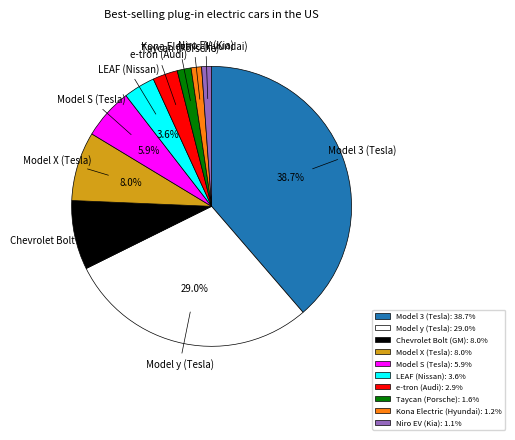

Is it true that LEAF (Nissan) is 4% of the pie?

True